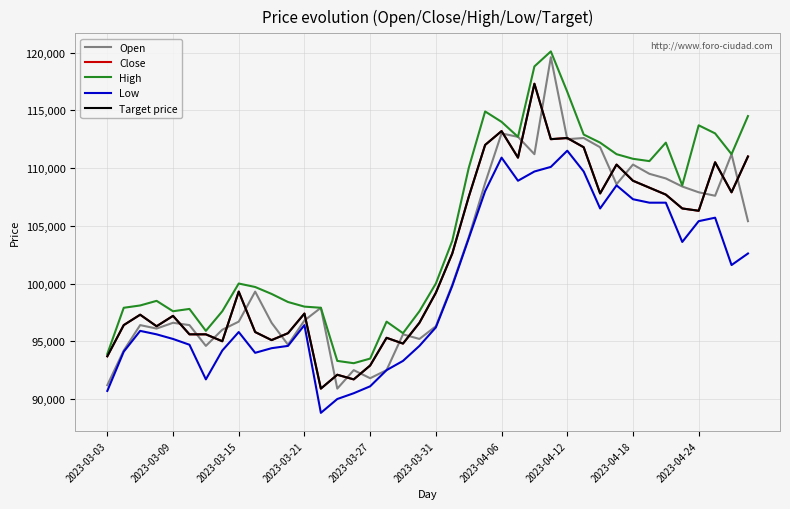

Does the chart display data point markers on the line(s)?

No